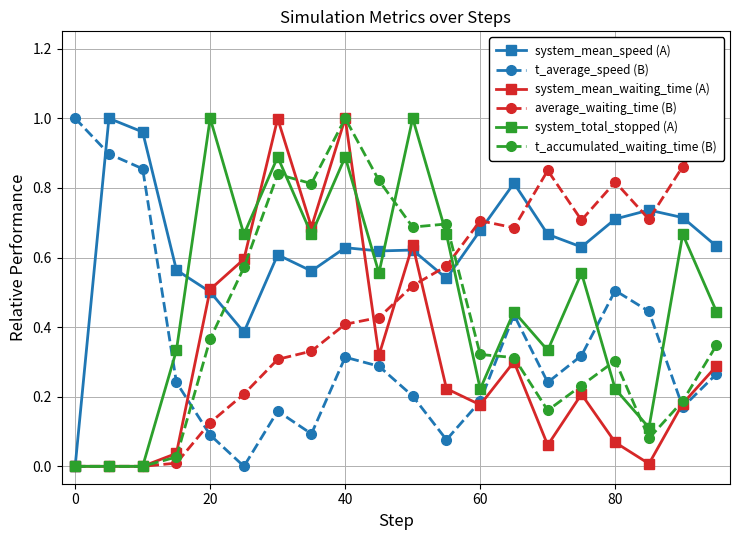

After their last crossing, which series has the higher values: system_mean_speed (A) or t_average_speed (B)?

system_mean_speed (A)